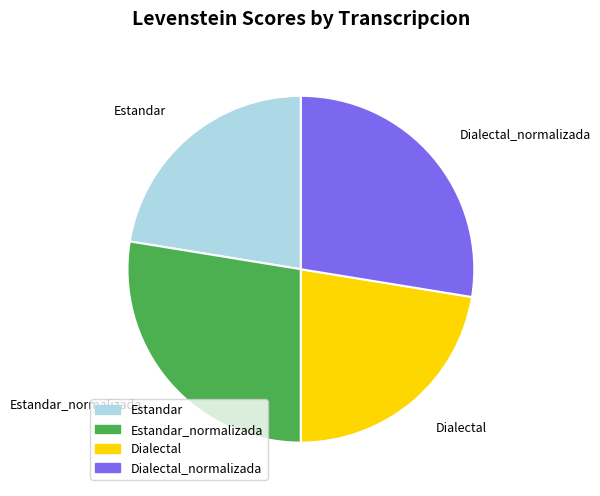

Is there a majority slice in this chart?

No